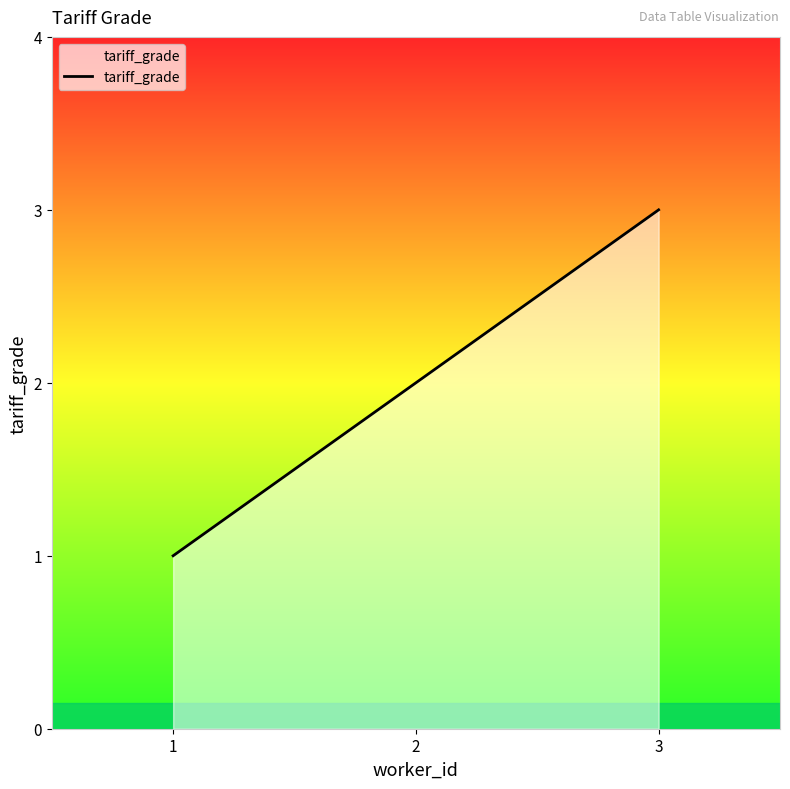

Which category has the highest value across all series?

3